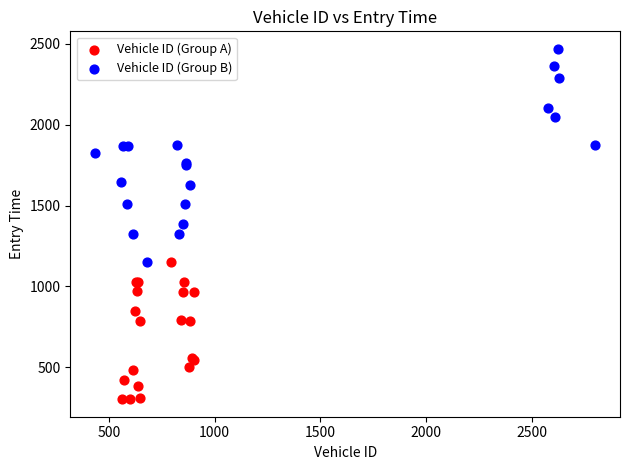

Which series has the largest Y range (max minus min)?

Vehicle ID (Group B)